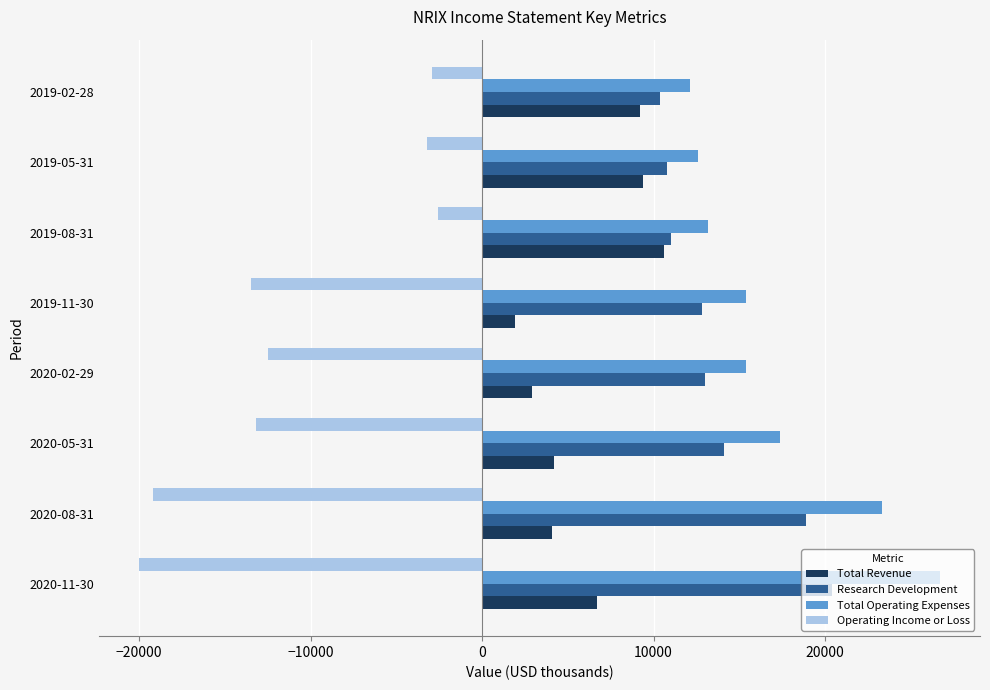

Which series has the largest total across all categories?

Total Operating Expenses